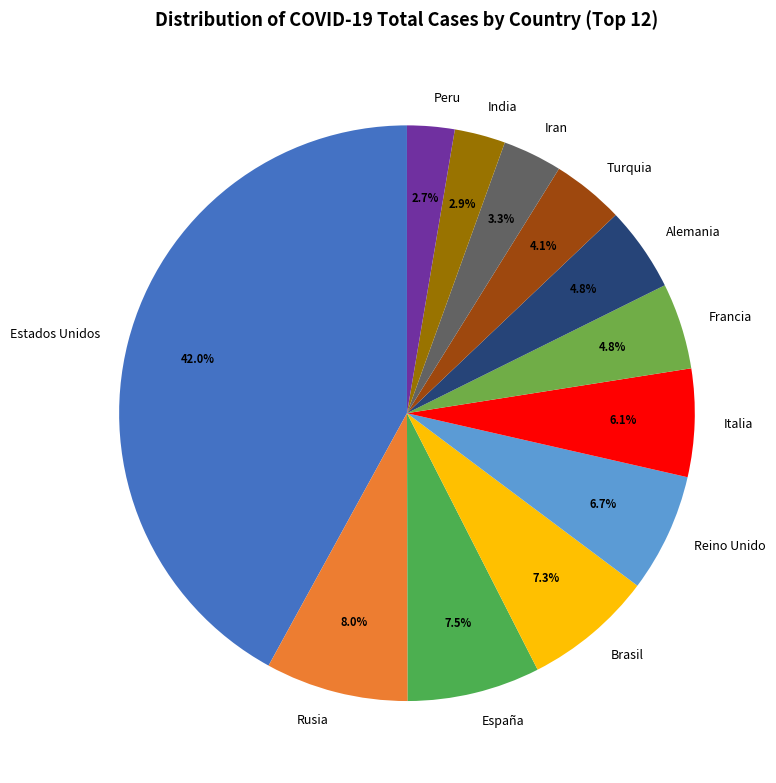

To the nearest percent, what percentage of the pie is Rusia?

8%